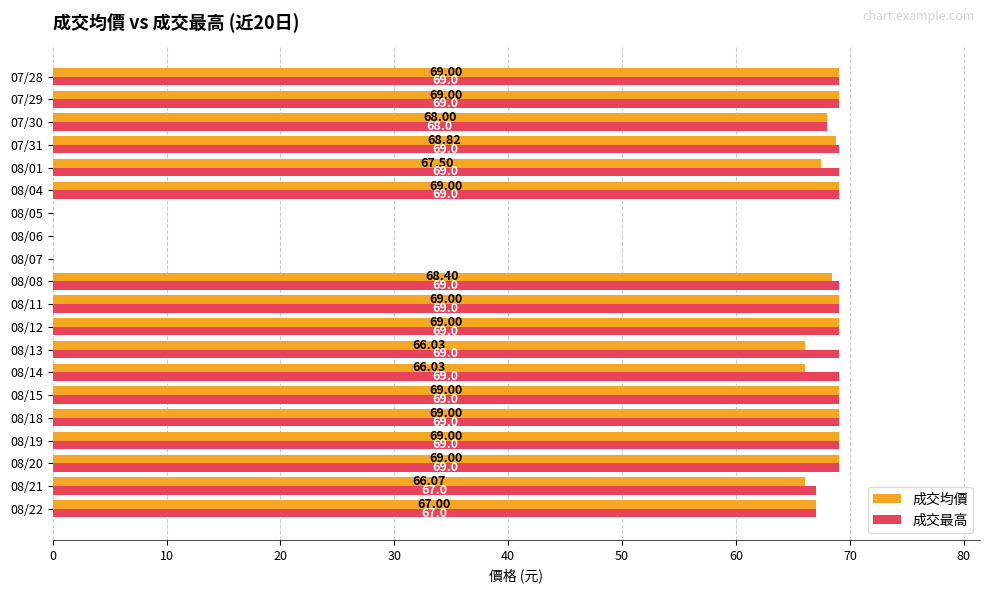

Which series has the largest total across all categories?

成交最高